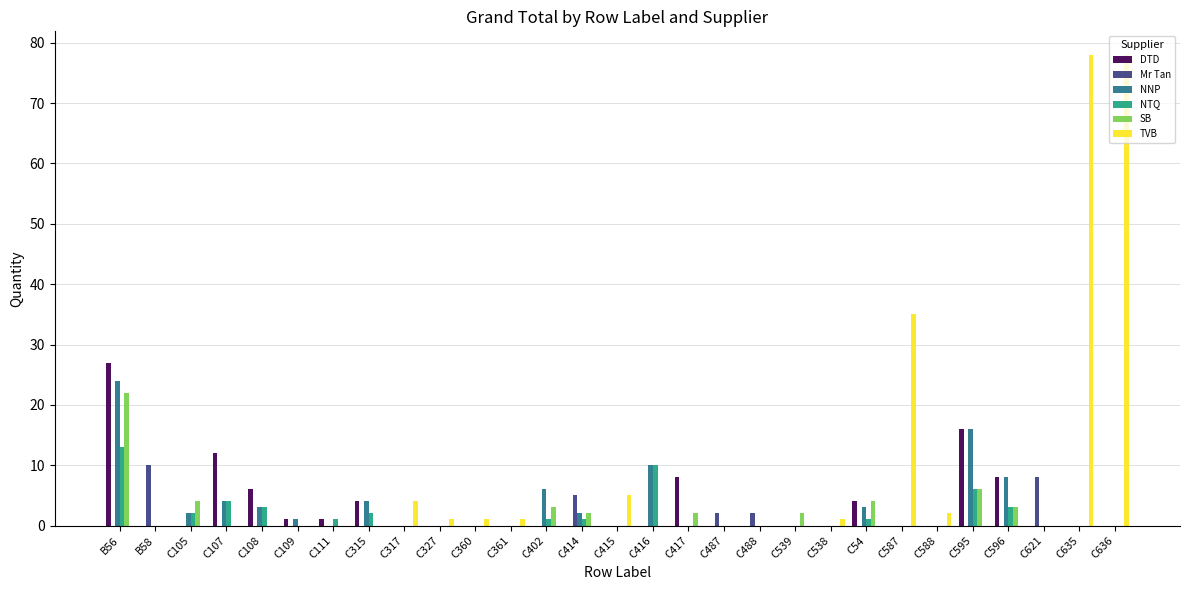

Where is SB nearest to the value 11?

C595